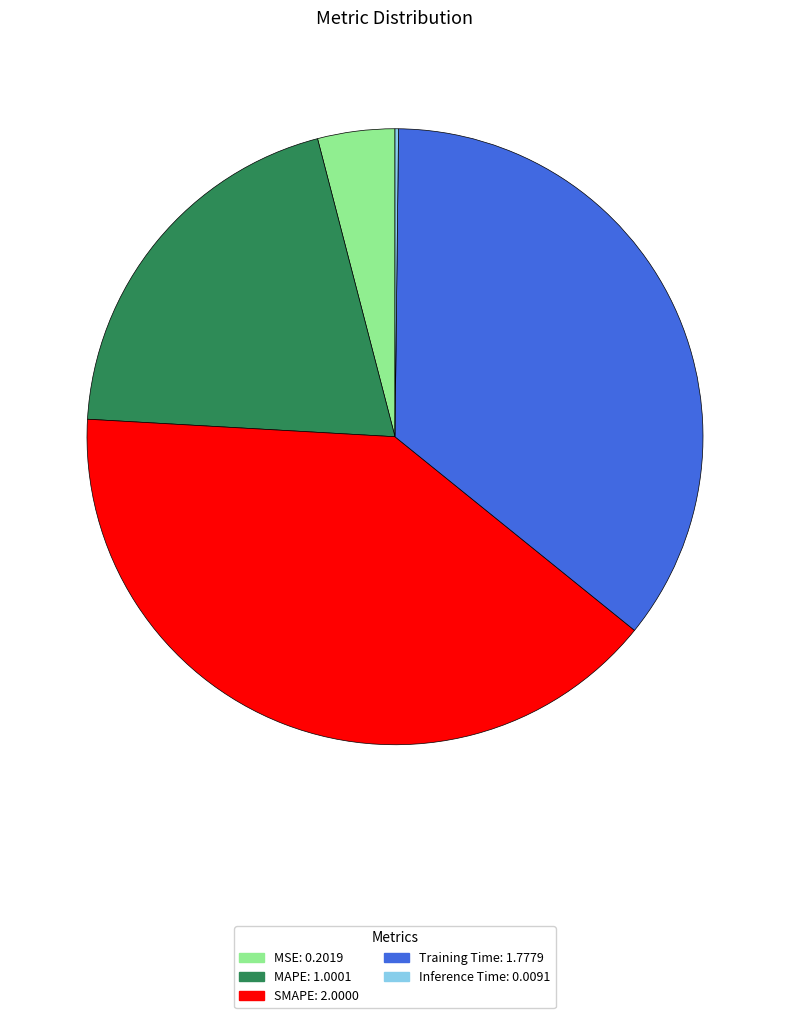

Is the sum of Training Time: 1.7779 and MAPE: 1.0001 greater than half?

Yes